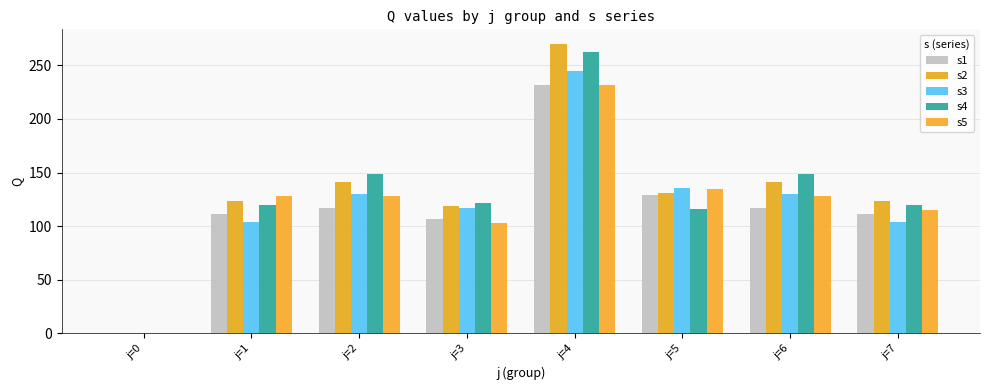

Rank the series by their maximum value, from highest to lowest.

s2, s4, s3, s1, s5